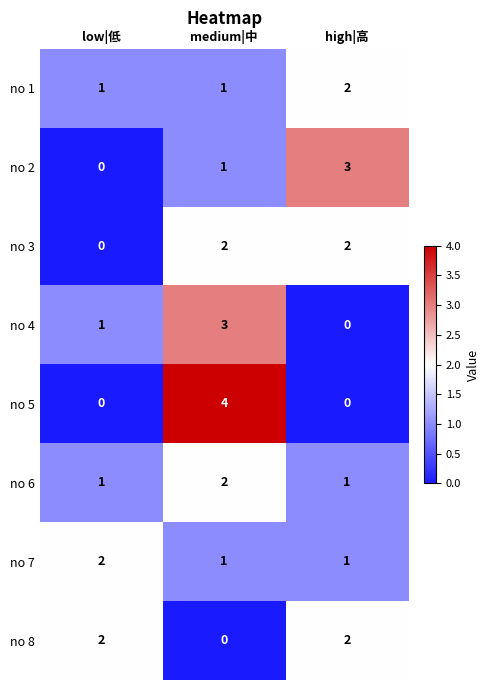

Reading left to right, extract all data points from this chart.

no 1: 1	1	2
no 2: 0	1	3
no 3: 0	2	2
no 4: 1	3	0
no 5: 0	4	0
no 6: 1	2	1
no 7: 2	1	1
no 8: 2	0	2